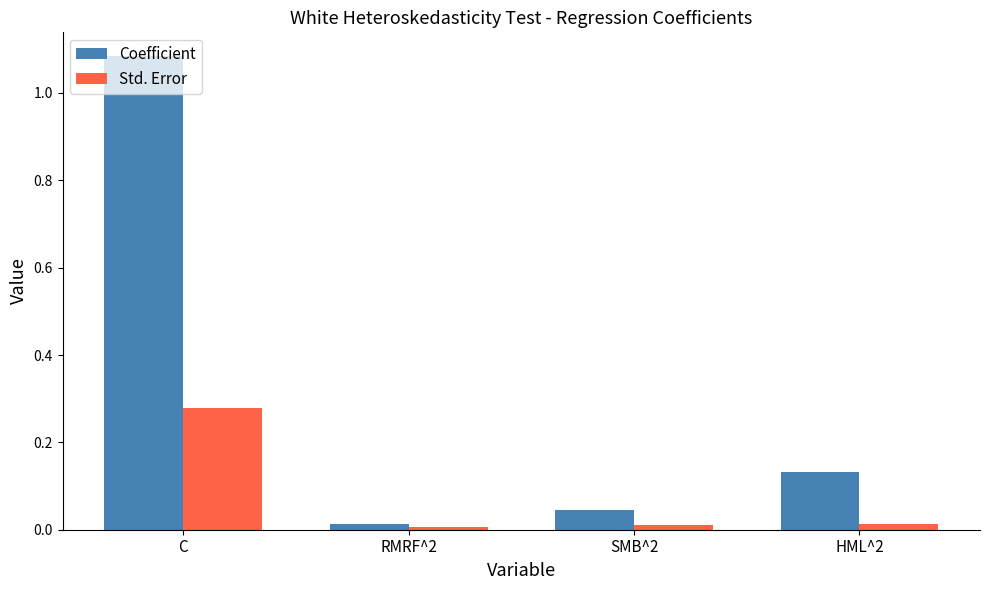

Which category has the highest value in the Std. Error series?

C